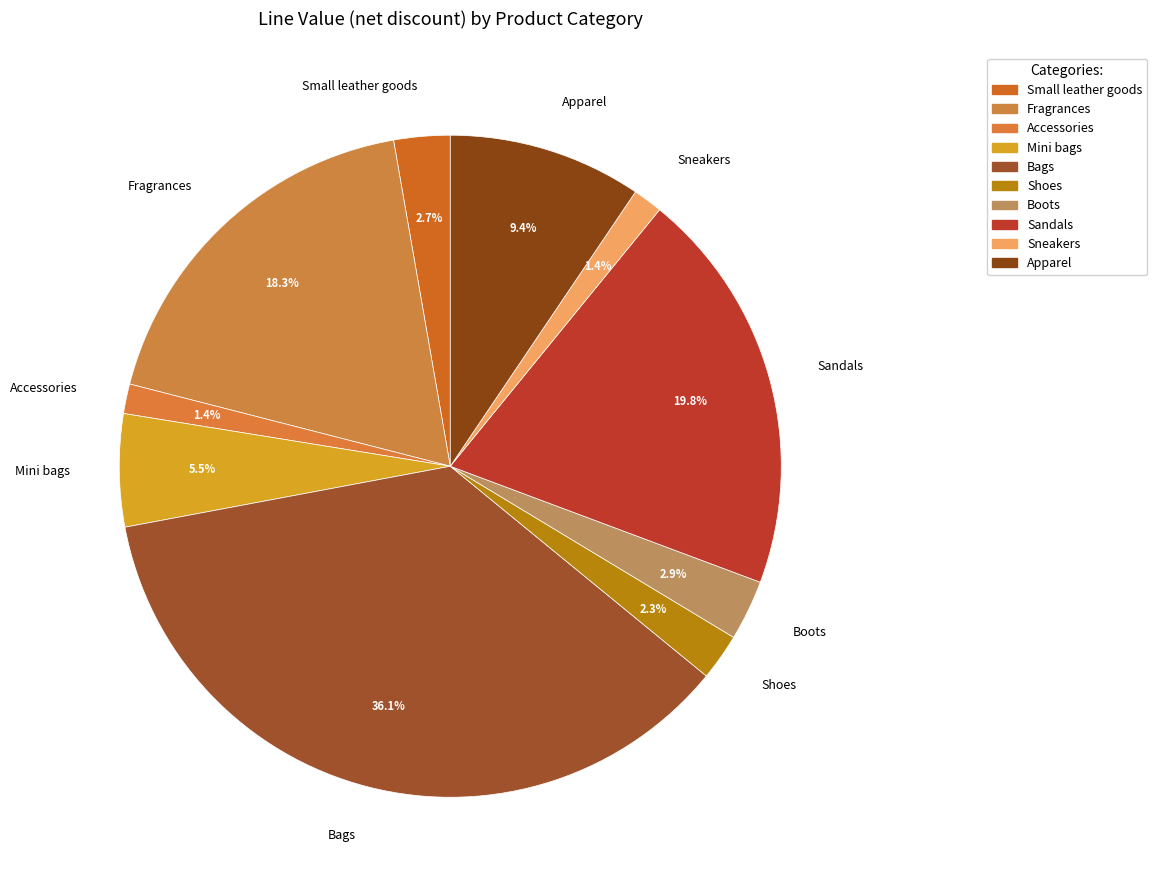

Approximately how many times larger is the value at Small leather goods compared to Apparel?

0.3